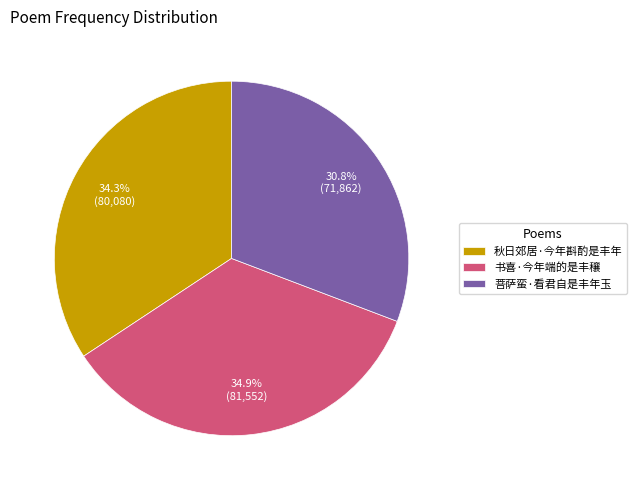

What percentage is NOT represented by 书喜·今年端的是丰穰?

65.1%